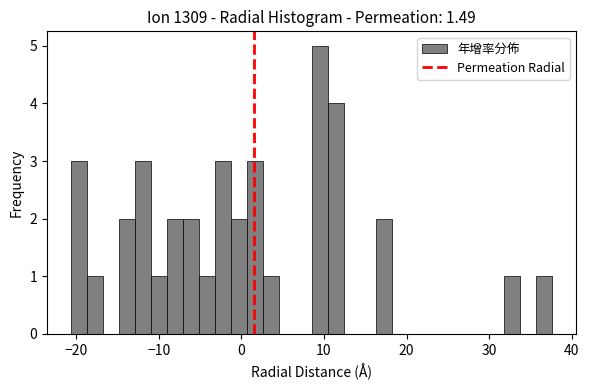

Around what value on the x-axis is the tallest bar? Give the approximate position of its centre, as read against the axis.

9